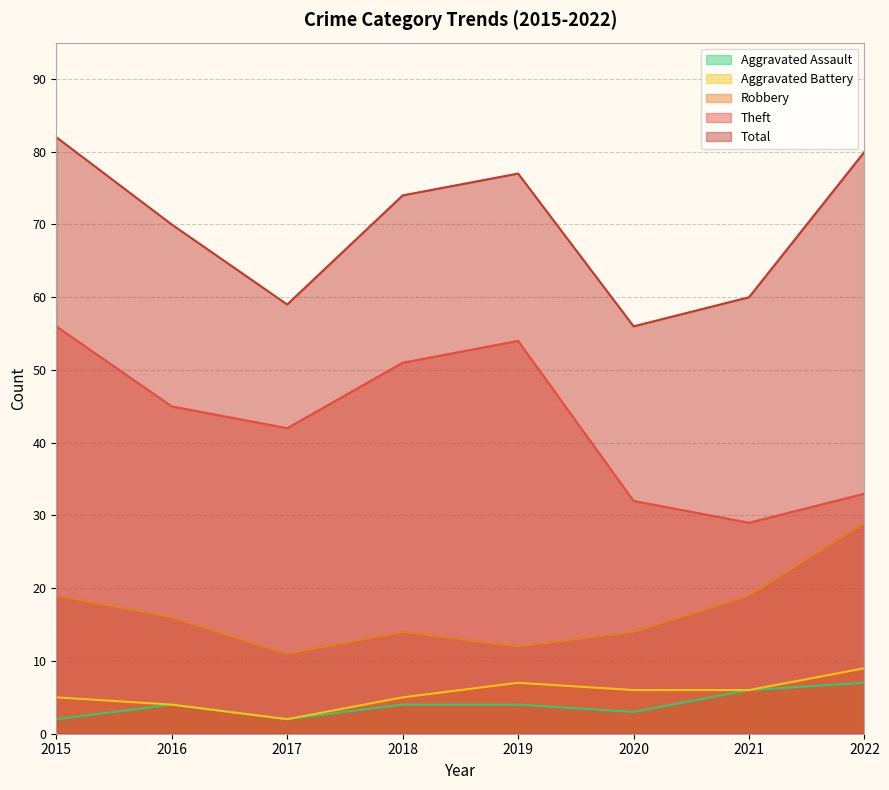

In Aggravated Assault, how many points are lower than both neighbors (excluding endpoints)?

2